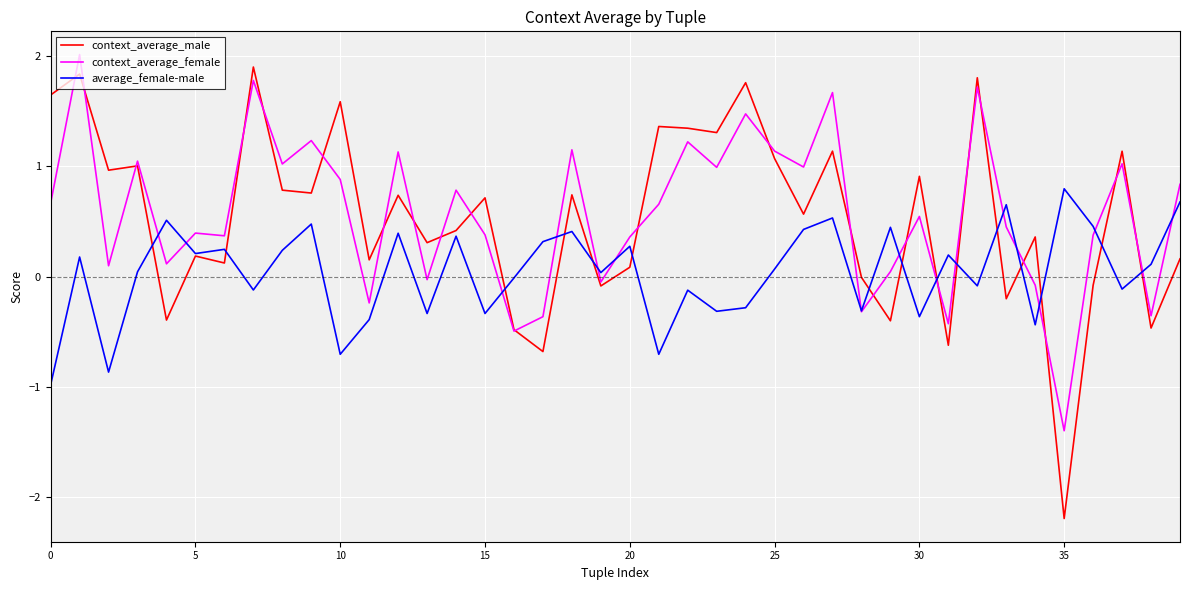

What is the maximum value shown in the chart?

2.0